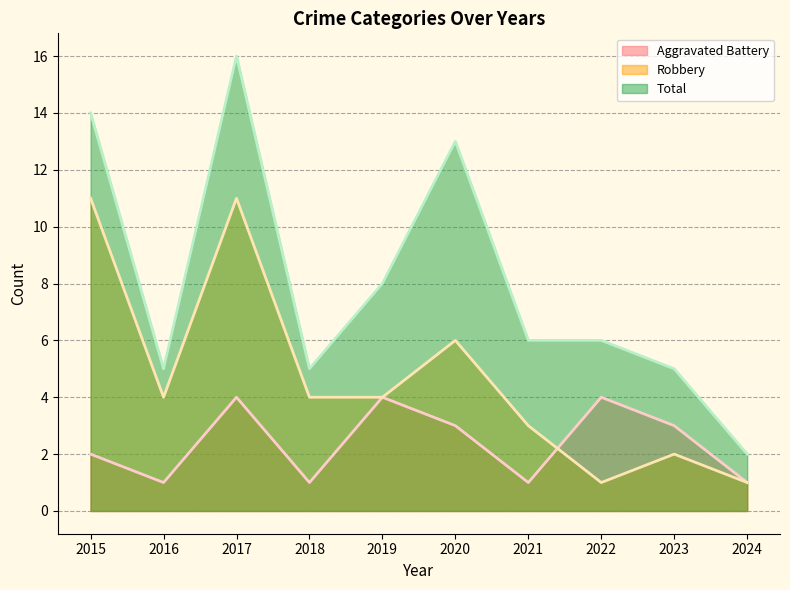

True or false: Aggravated Battery has a value of 4 at 2019.

True